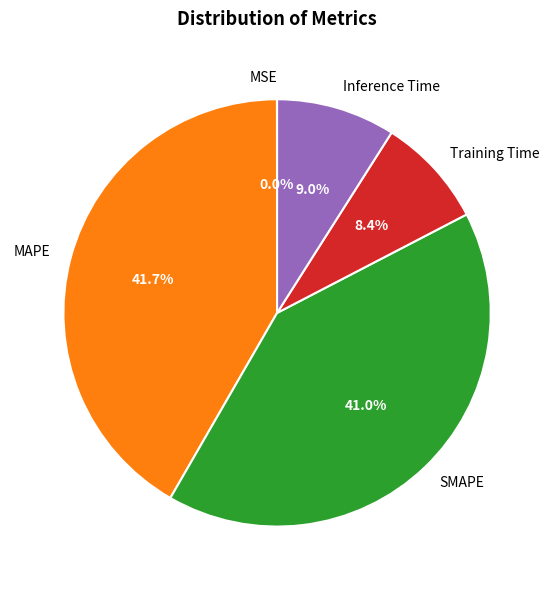

Which category has the biggest portion of the pie?

MAPE